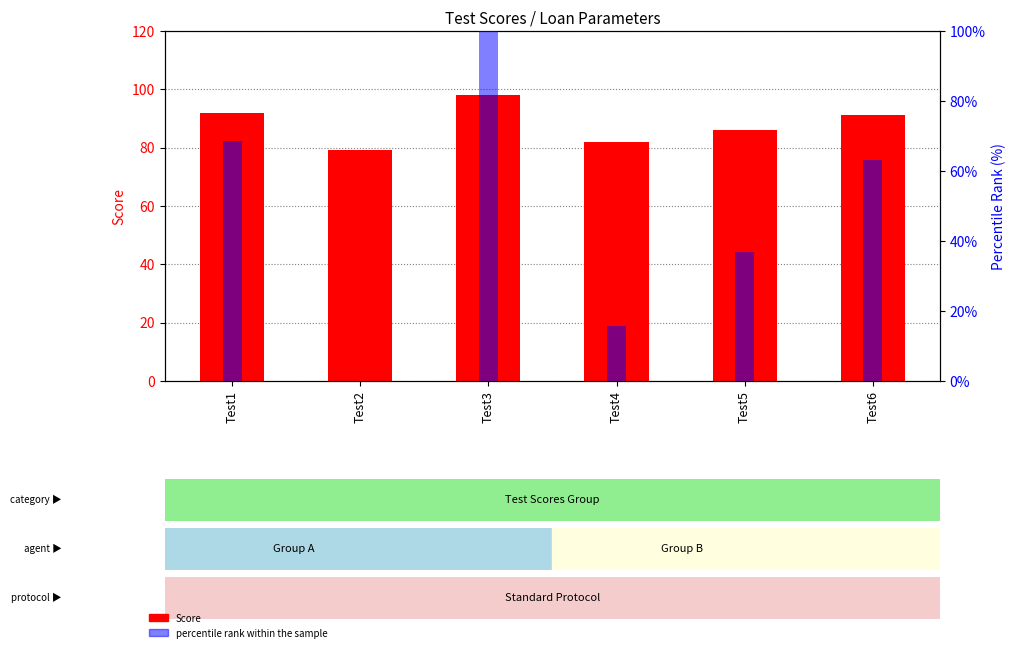

Reading left to right, extract all data points from this chart.

Score: 92.0	79.0	98.0	82.0	86.0	91.0
percentile rank within the sample: 68.4	0.0	100.0	15.8	36.8	63.2